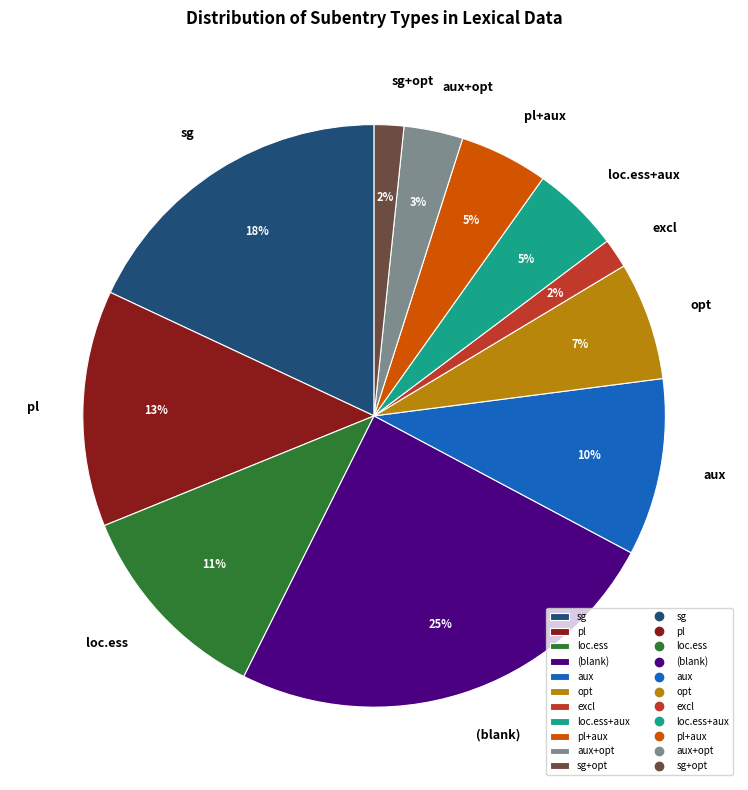

To the nearest percent, what percentage of the pie is loc.ess+aux?

5%